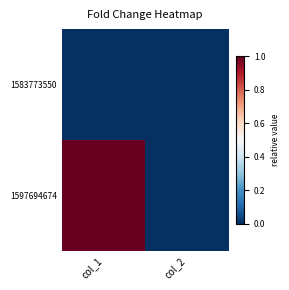

At how many categories does at least one series exceed 0?

1